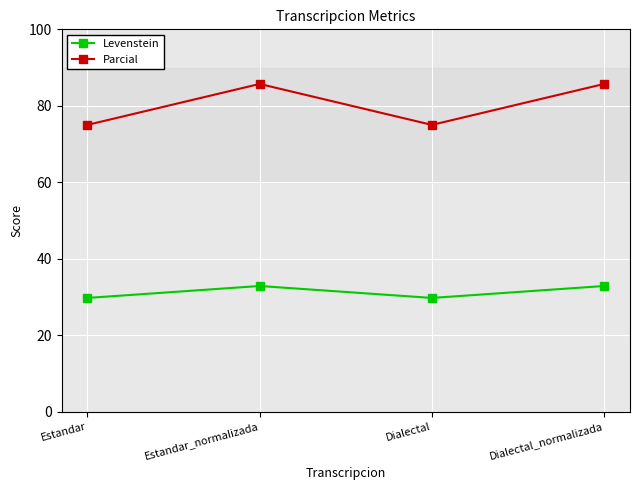

Which series changed the most between Estandar_normalizada and Dialectal?

Parcial